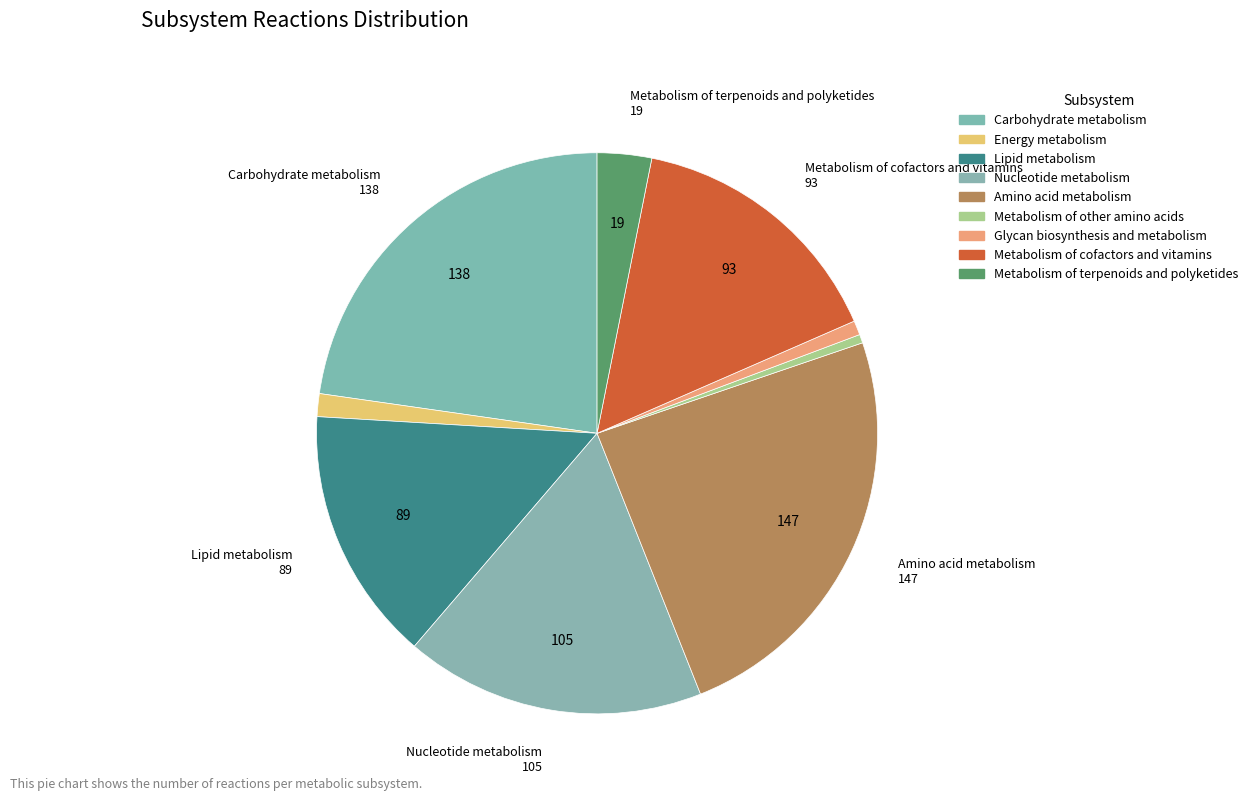

Is there any slice that represents more than half of the pie?

No